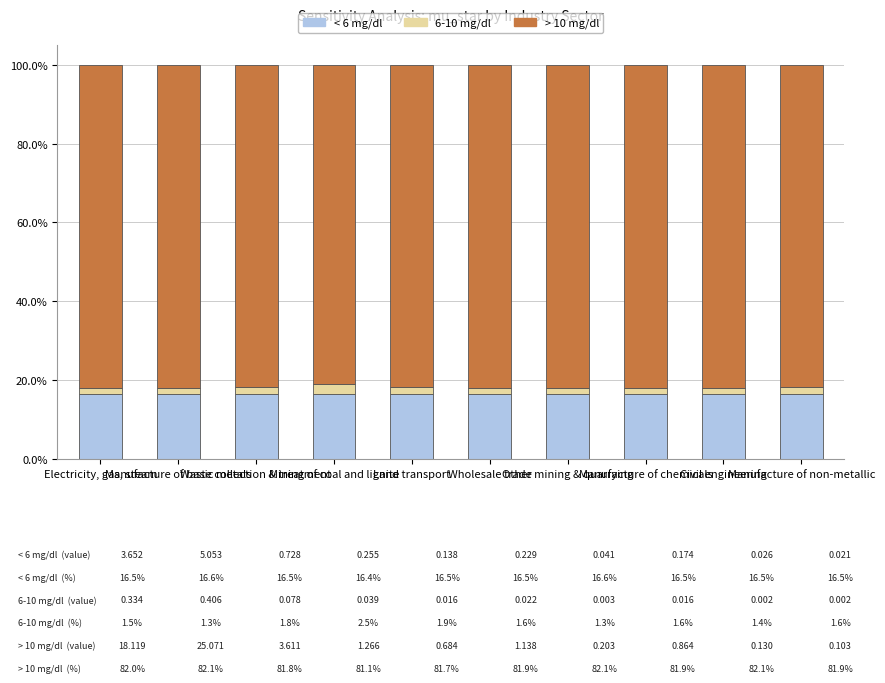

What is the lowest value of the < 6 mg/dl series?

16.4